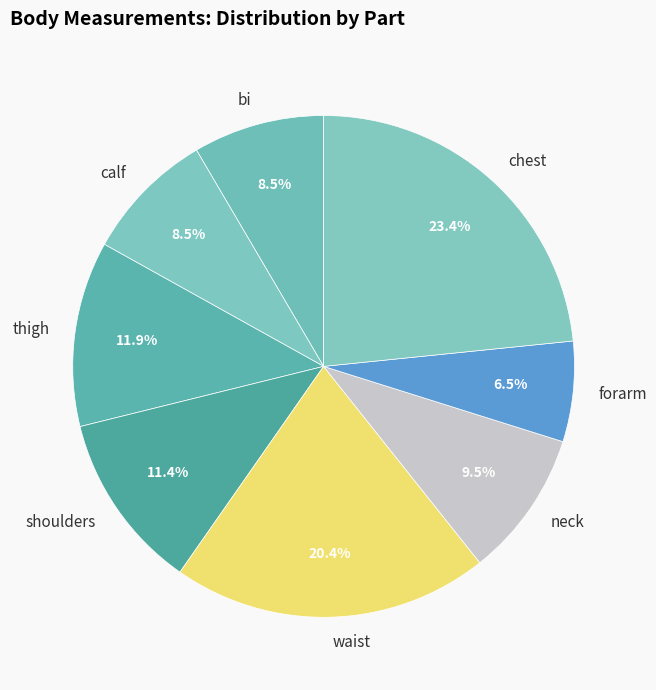

What is the ratio of the value at thigh to the value at bi?

1.4